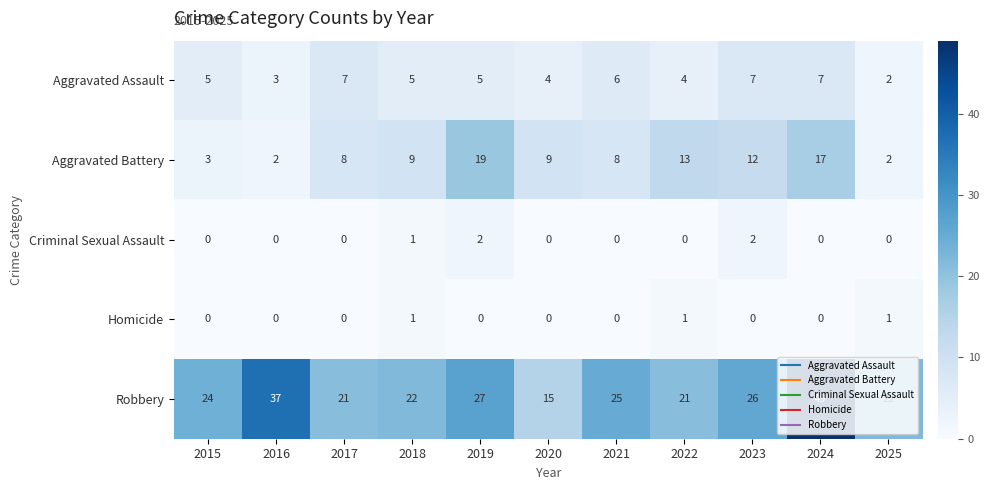

Which series has the widest spread of values?

Robbery